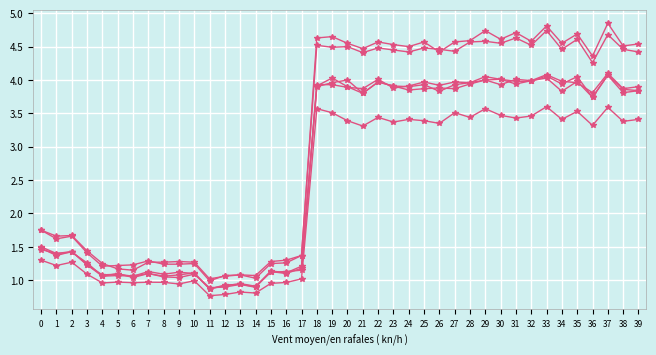

The value of 1 at 2 is 2.8. True or false?

False